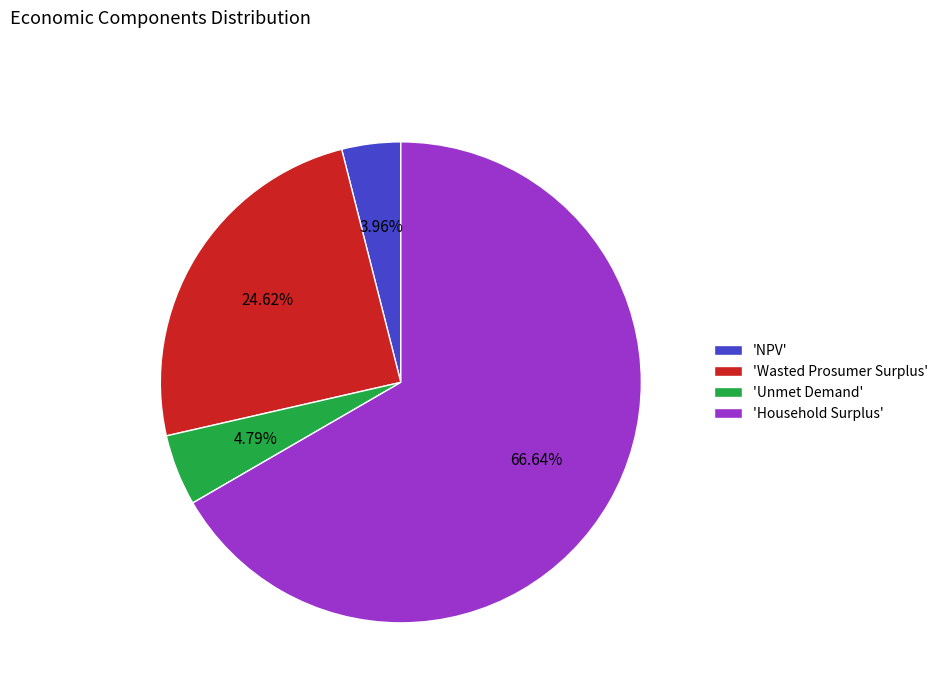

To the nearest percent, what is the average slice percentage?

25%